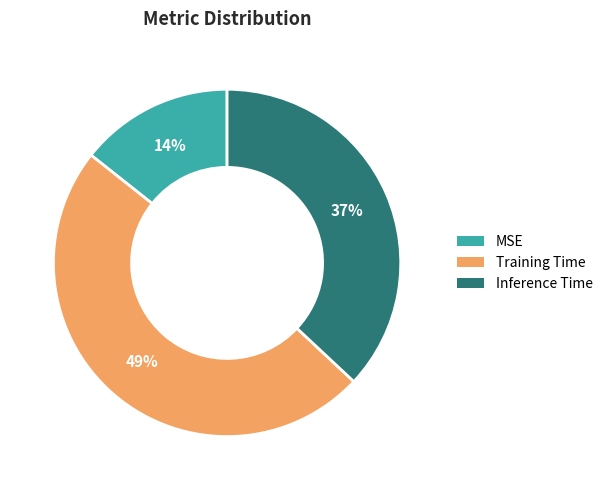

How many segments does this pie chart have?

3